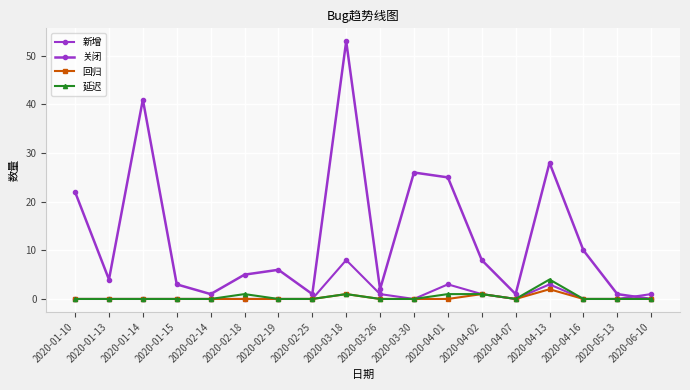

Count the number of data series in this chart.

4